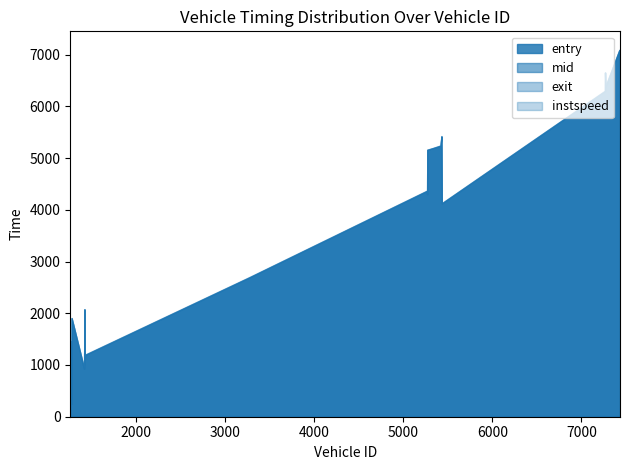

How many data points in entry are less than 4121?

10